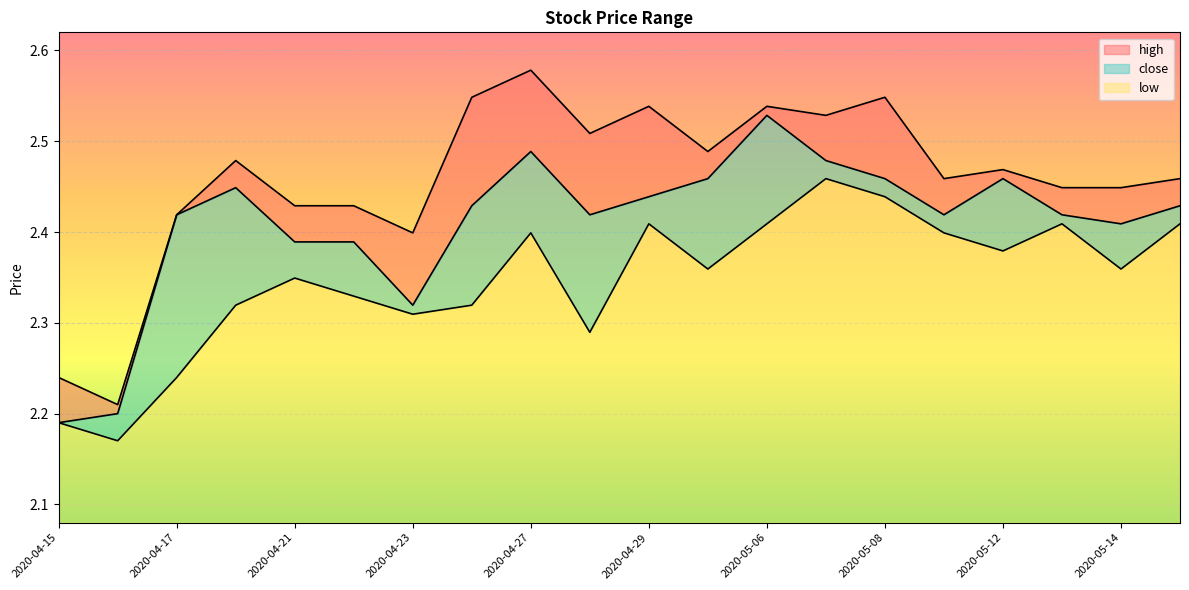

Rank the series at 2020-04-24 from highest to lowest value.

high, close, low